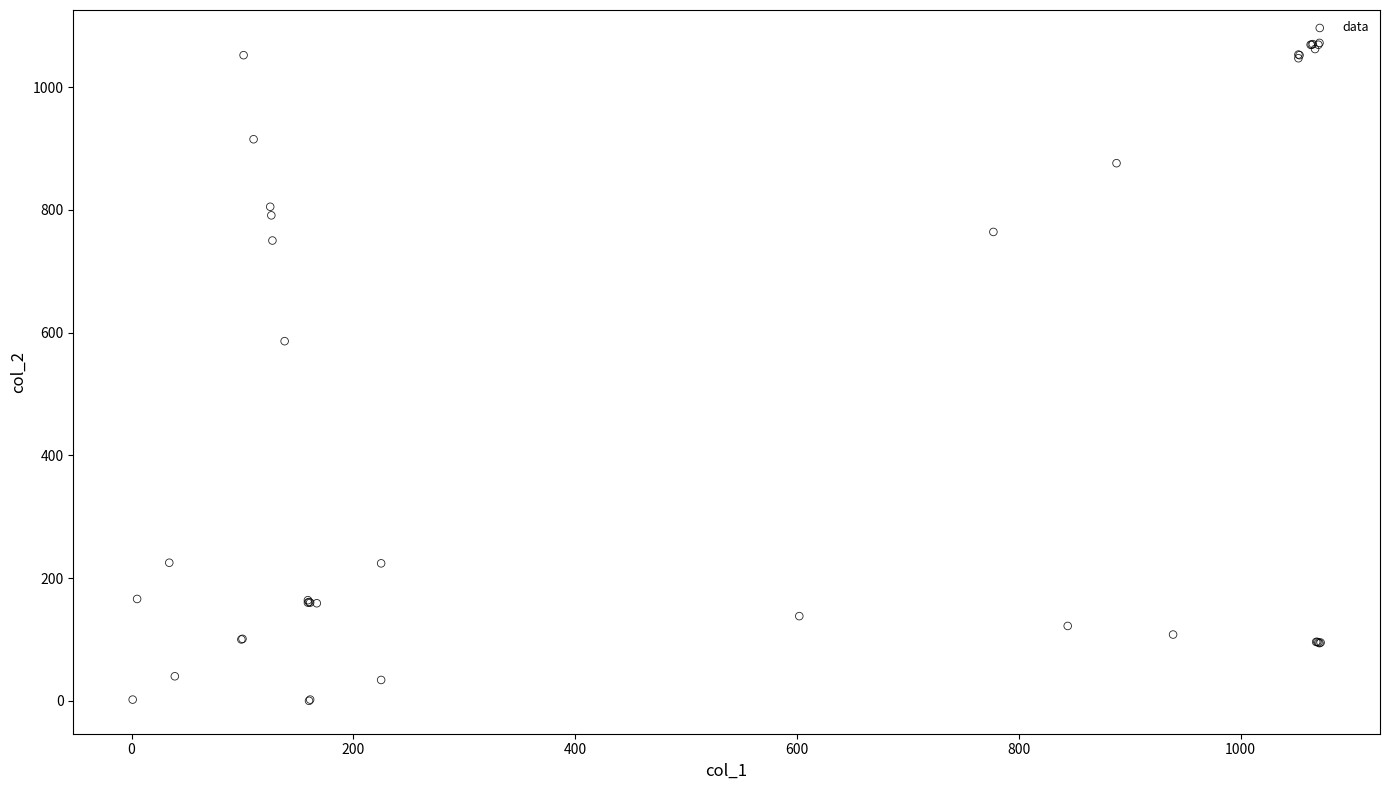

What Y value in the scatter plot is closest to 536?

586